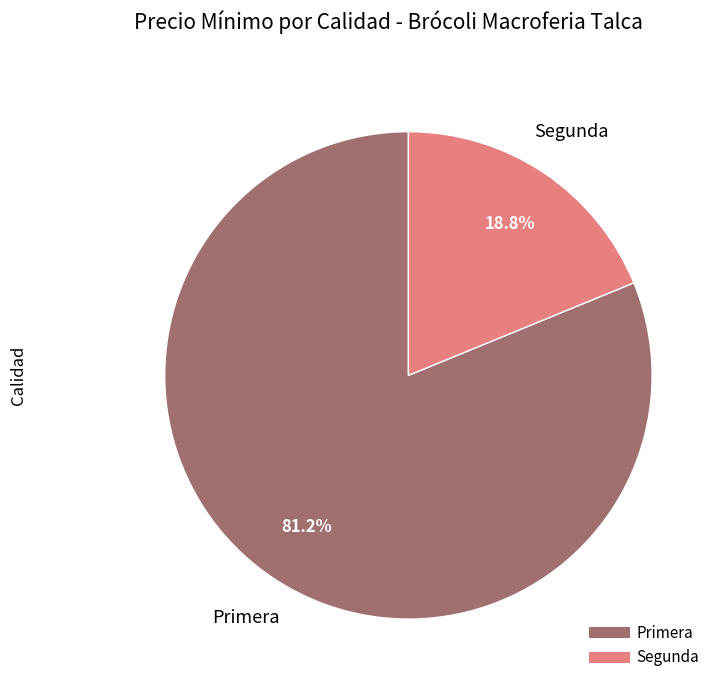

Does any single category account for the majority?

Yes